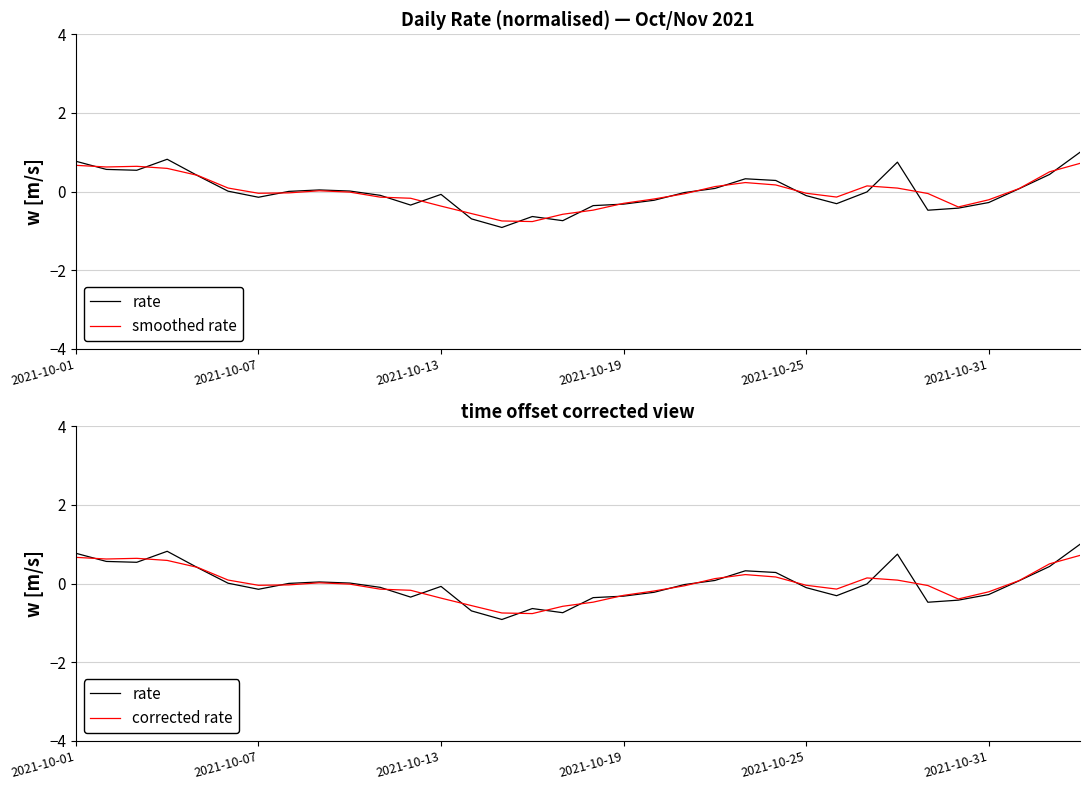

What is the minimum value for rate?

-0.9